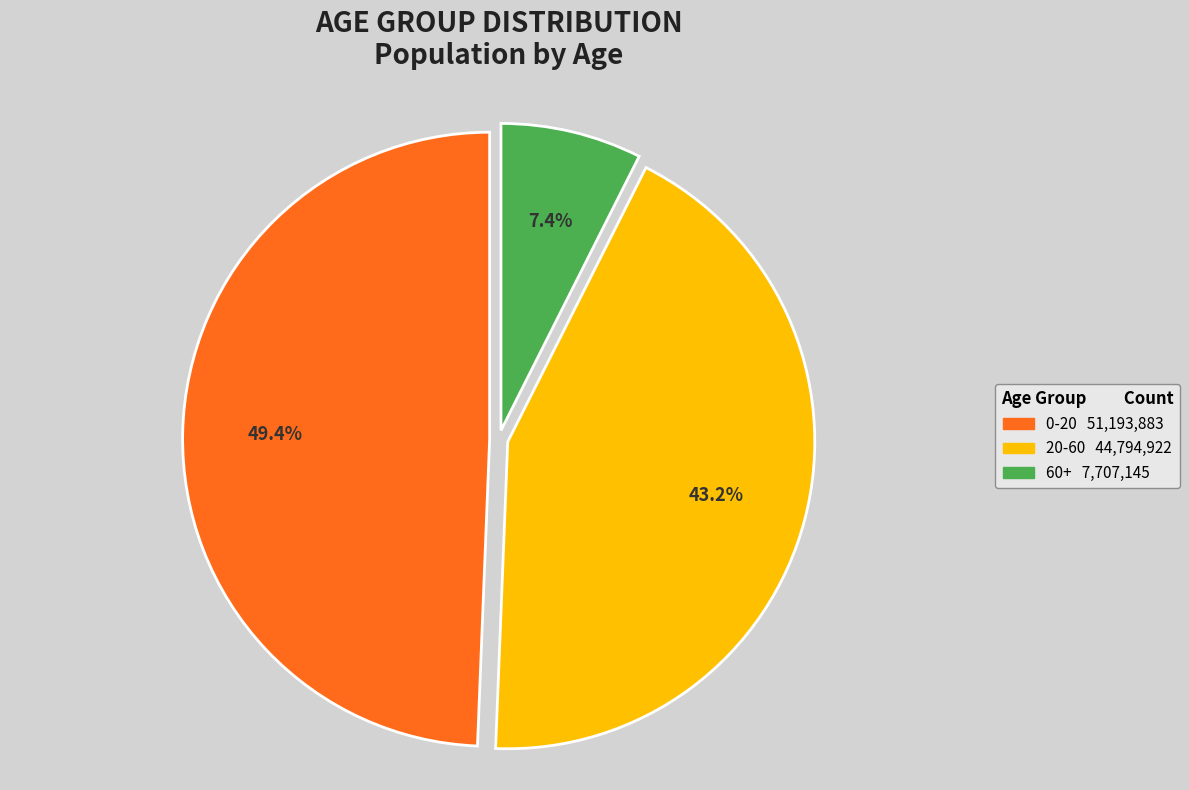

To the nearest percent, what portion does 20-60 represent?

43%